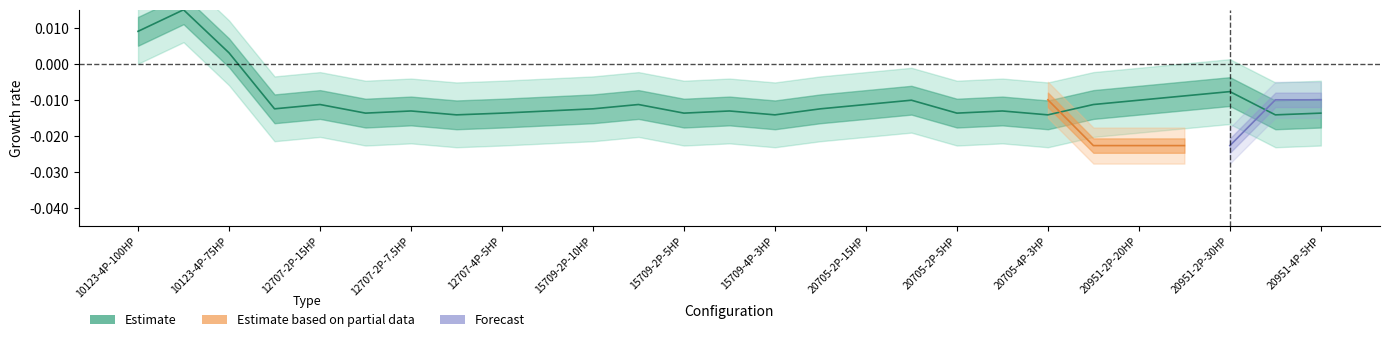

The chart shows a value of -0.0 at 15709-2P-10HP. True or false?

True